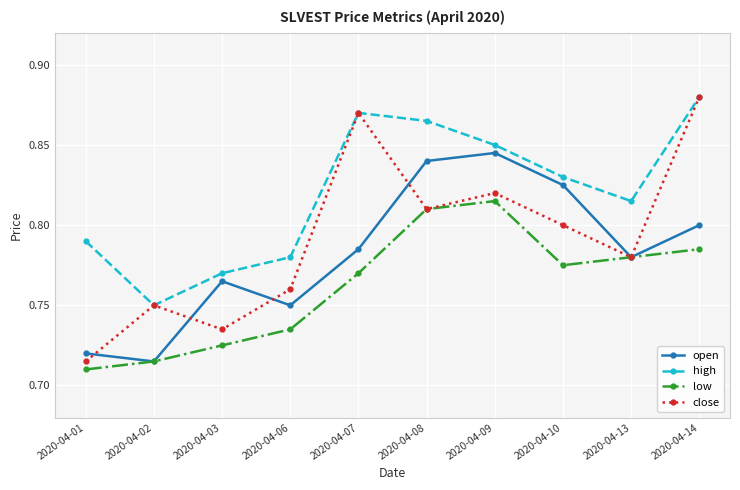

How many lines are shown in the chart?

4